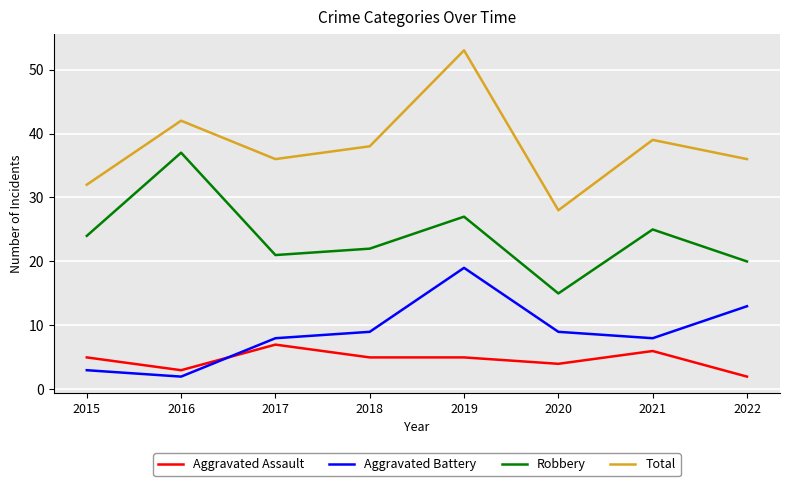

True or false: Aggravated Battery and Total cross at least once.

False